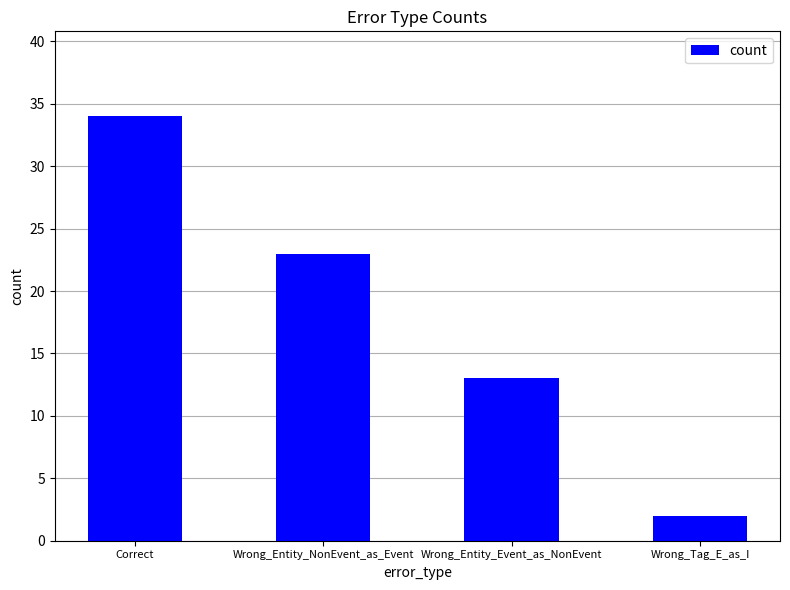

Reading right to left, extract all data points from this chart.

Wrong_Tag_E_as_I=2	Wrong_Entity_Event_as_NonEvent=13	Wrong_Entity_NonEvent_as_Event=23	Correct=34